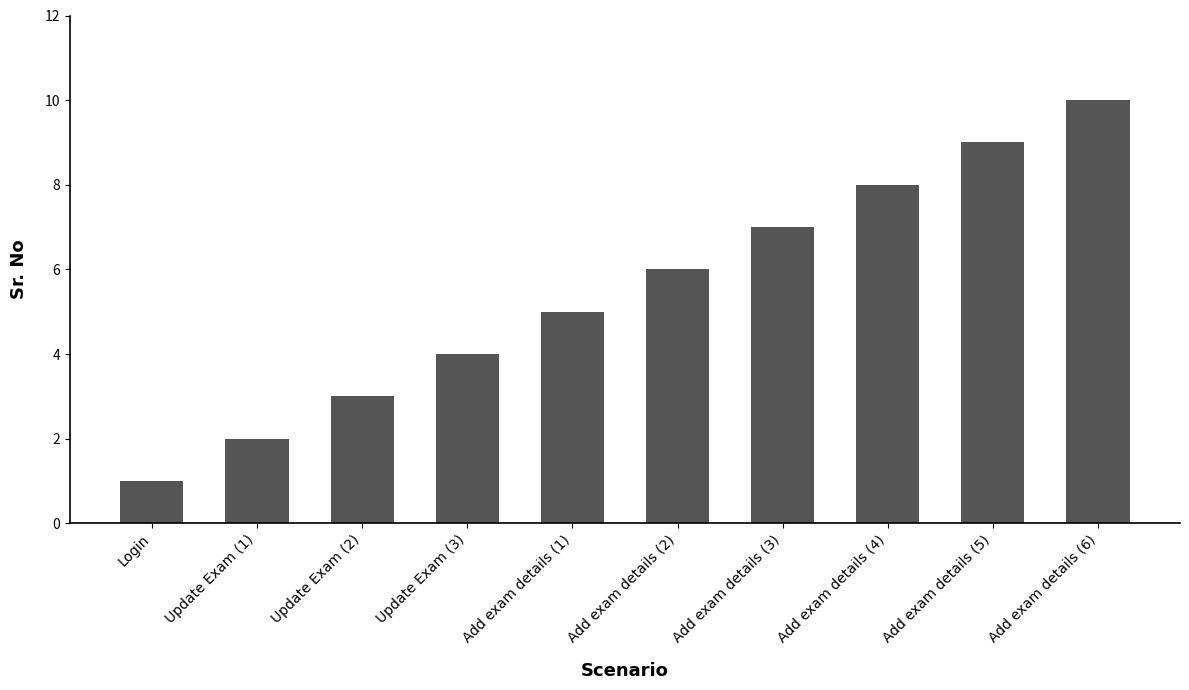

Where is the data nearest to the value 5?

Add exam details (1)